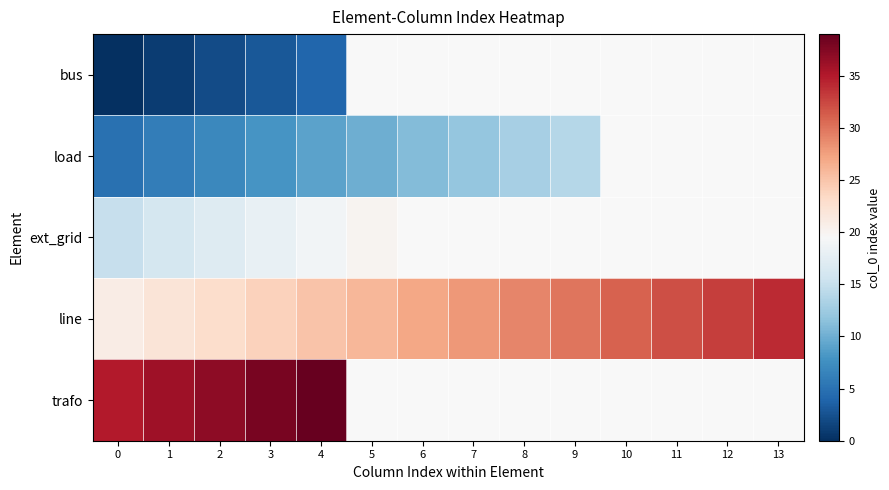

What is the spread (max minus min) of values at 0?

35.0